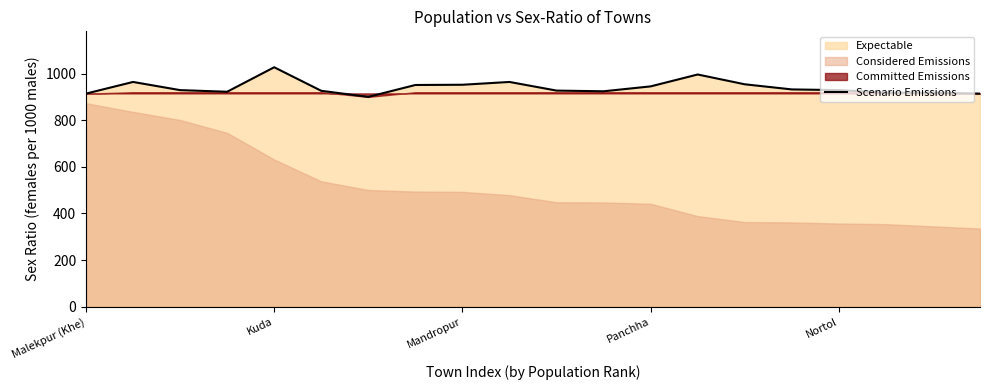

True or false: Scenario Emissions has a value of 1366 at Malekpur (Khe).

False